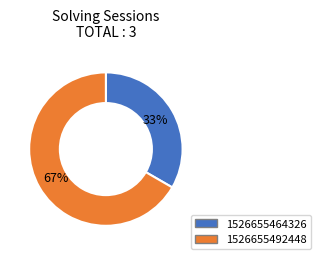

The 1526655464326 slice represents 42% of the pie. True or false?

False